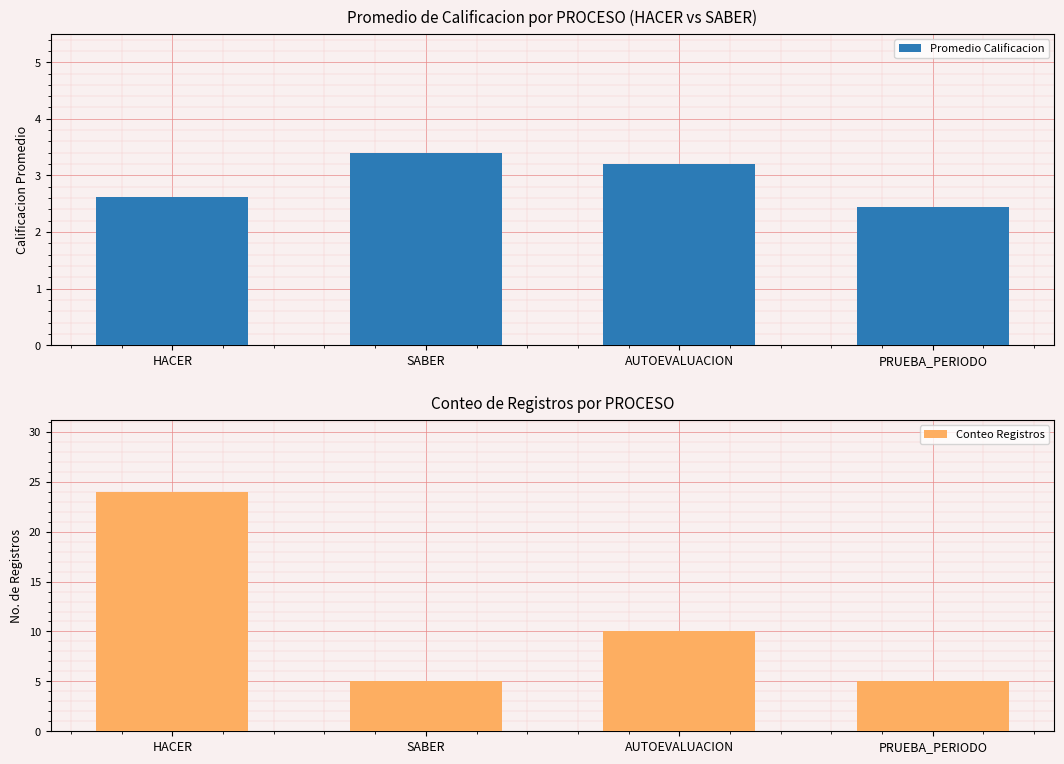

What is the difference between the highest and lowest values at AUTOEVALUACION?

6.8